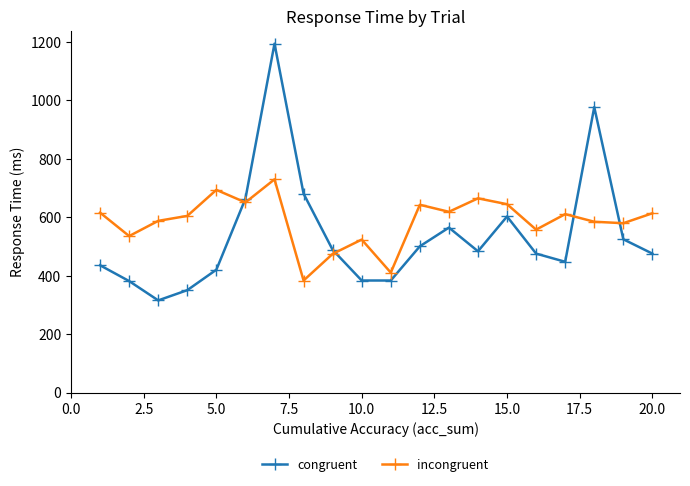

After their last crossing, which series has the higher values: incongruent or congruent?

incongruent